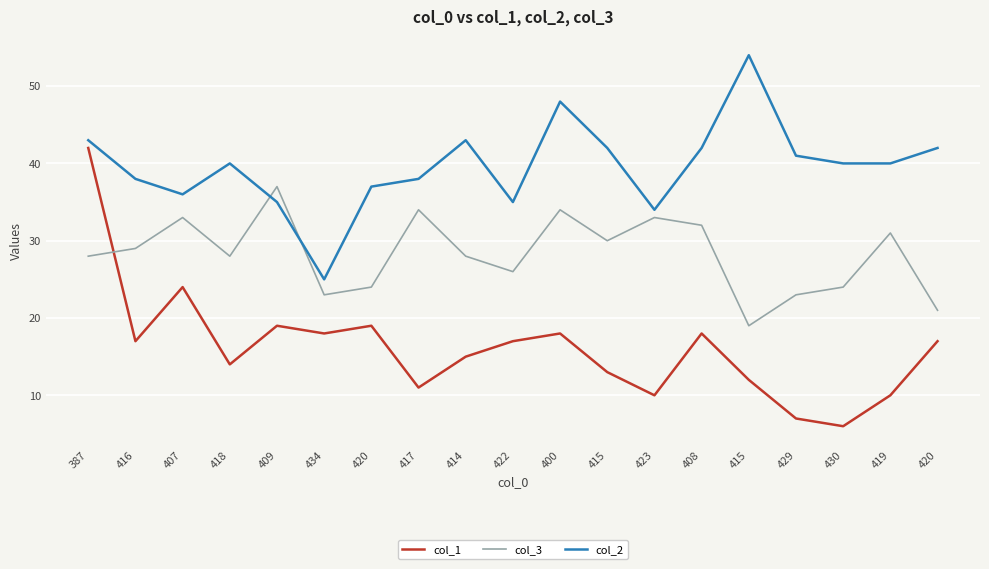

How many interior local valleys does the col_2 series have?

4